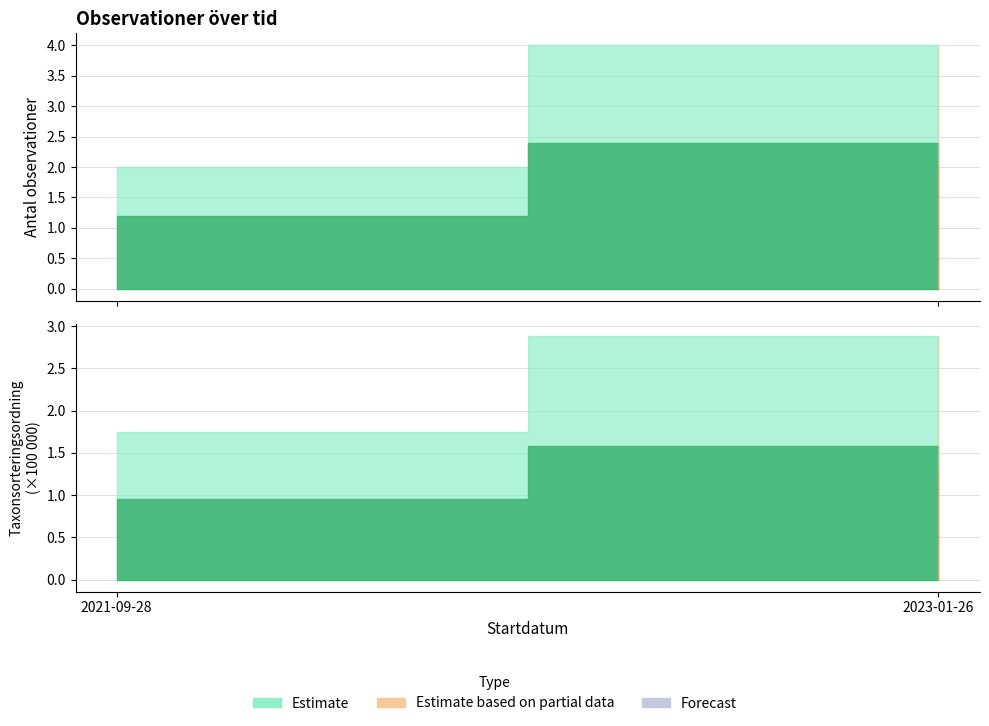

Which category has the highest value across all series?

2023-01-26